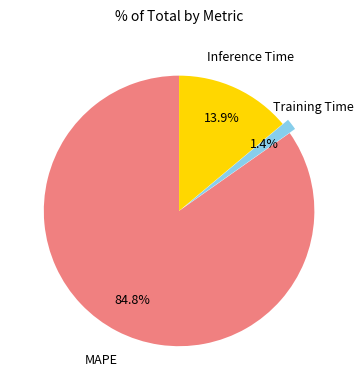

Is there any slice that represents more than half of the pie?

Yes